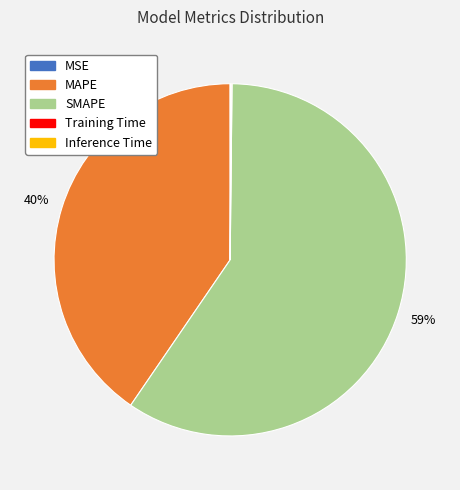

To the nearest percent, what portion does MAPE represent?

40%